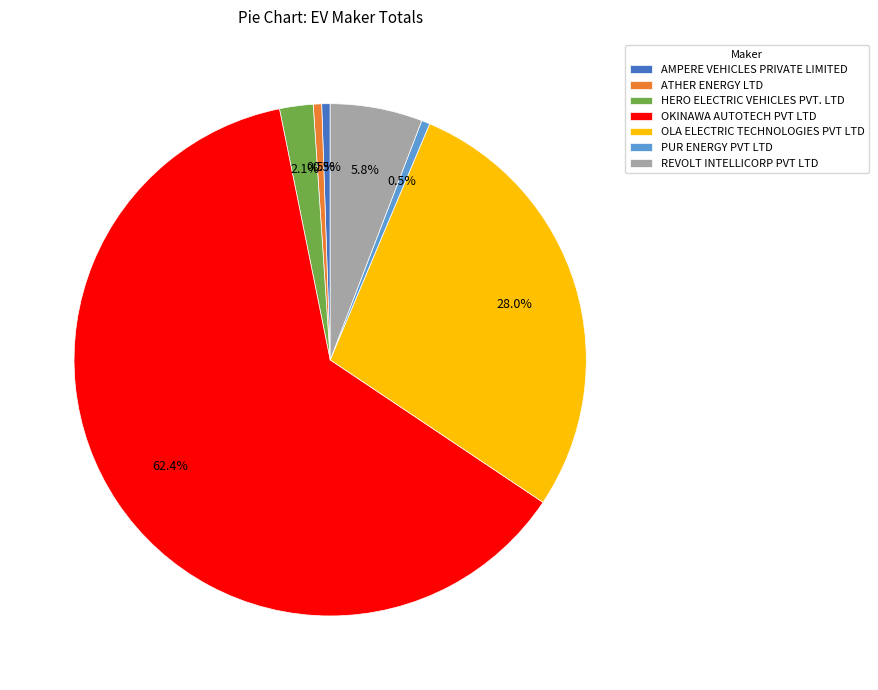

What is the majority slice?

OKINAWA AUTOTECH PVT LTD